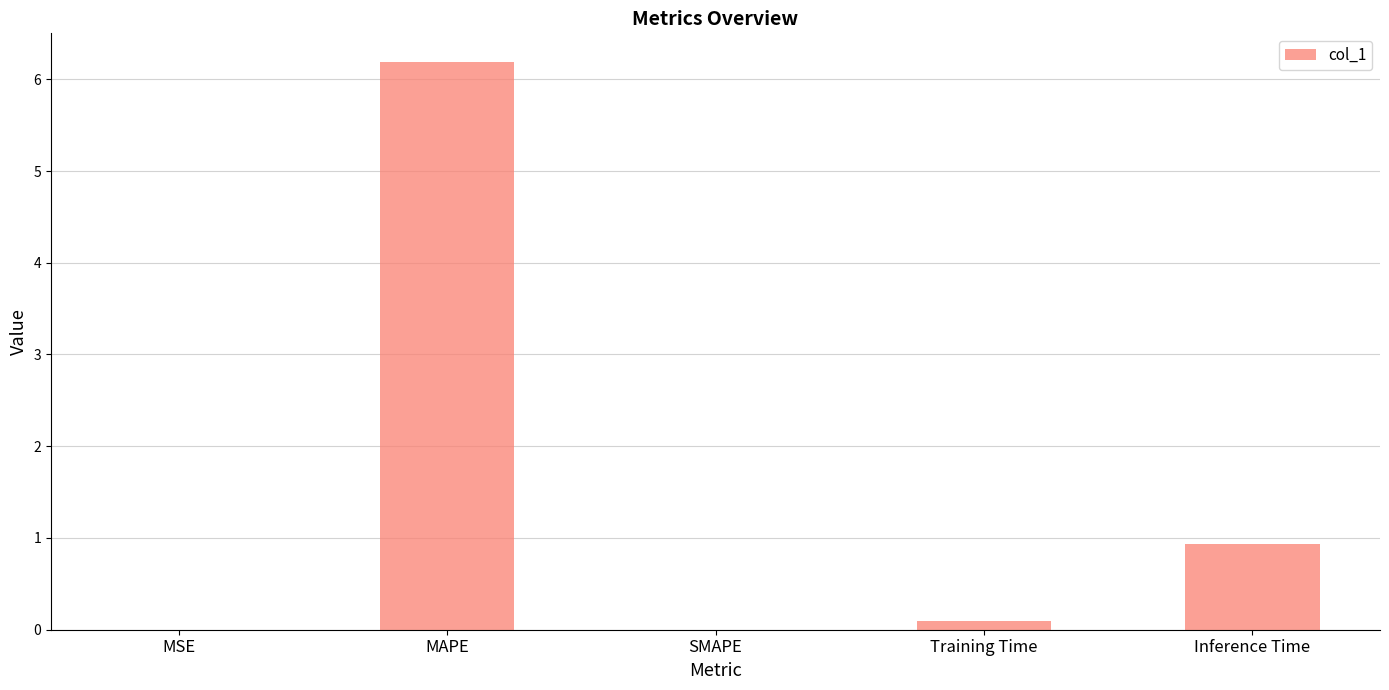

What is the sum of the values at SMAPE and Inference Time?

0.9